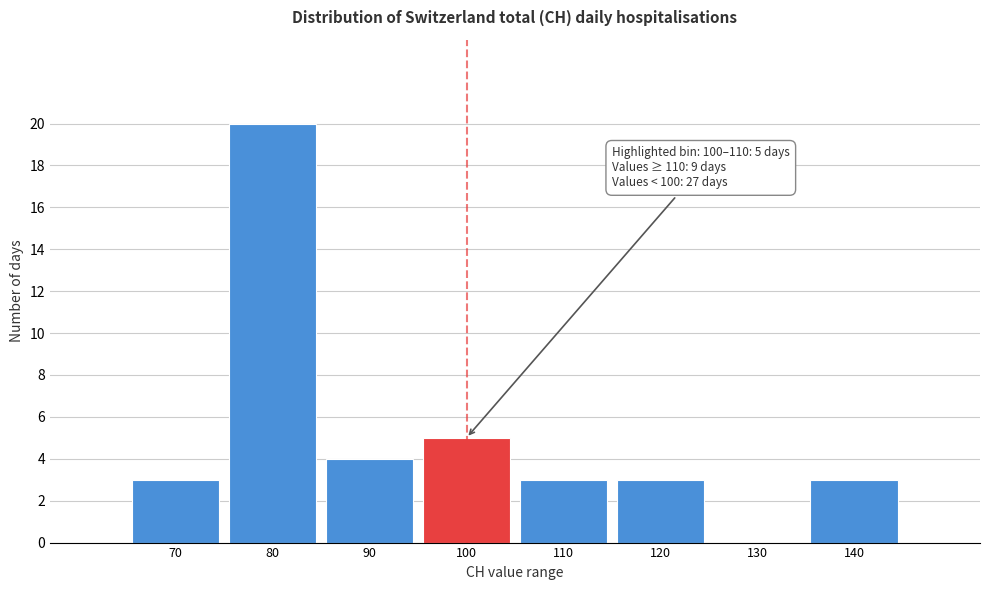

Reading left to right, transcribe all the data shown in this chart.

70=3	80=20	90=4	100=5	110=3	120=3	130=0	140=3